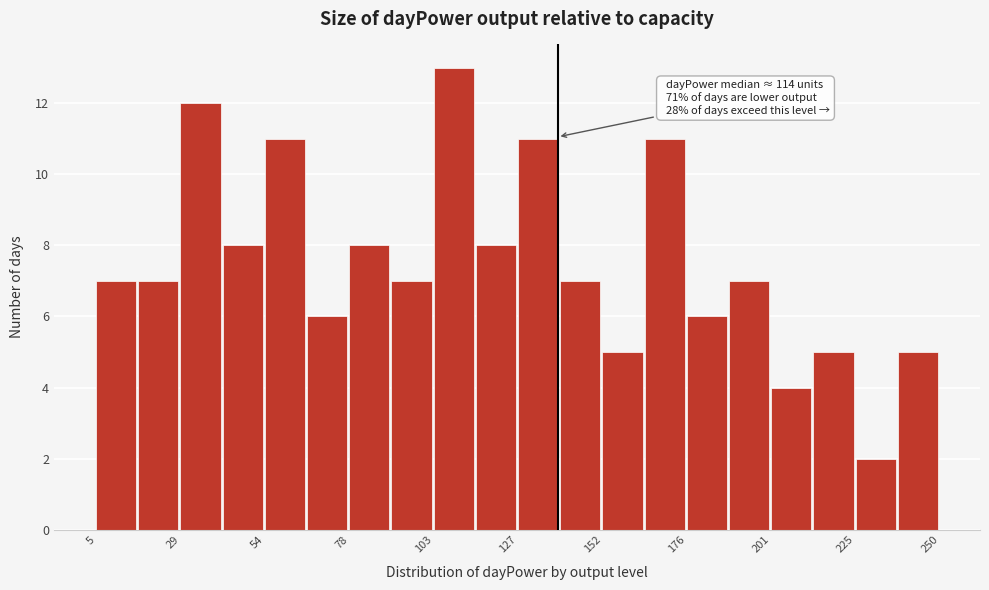

Around what value on the x-axis is the tallest bar? Give the approximate position of its centre, as read against the axis.

110